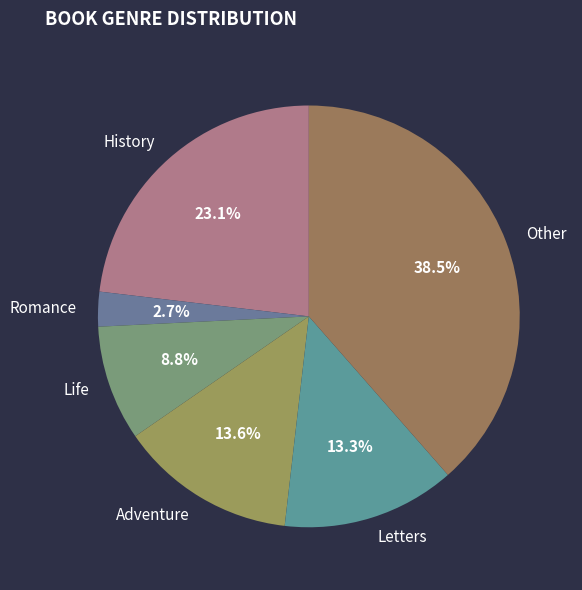

Which has a higher value, History or Romance?

History